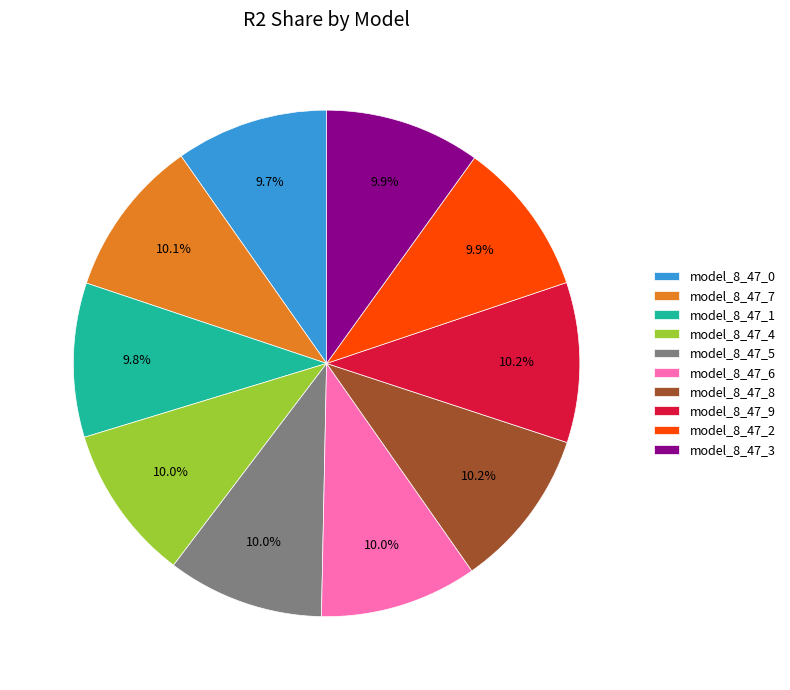

How many slices are in this pie chart?

10